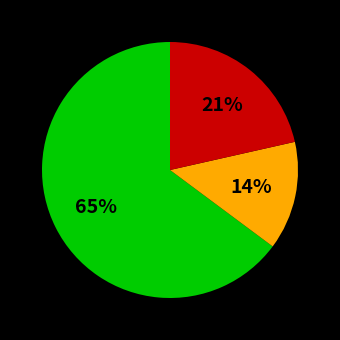

To the nearest percent, what is the average slice percentage?

33%